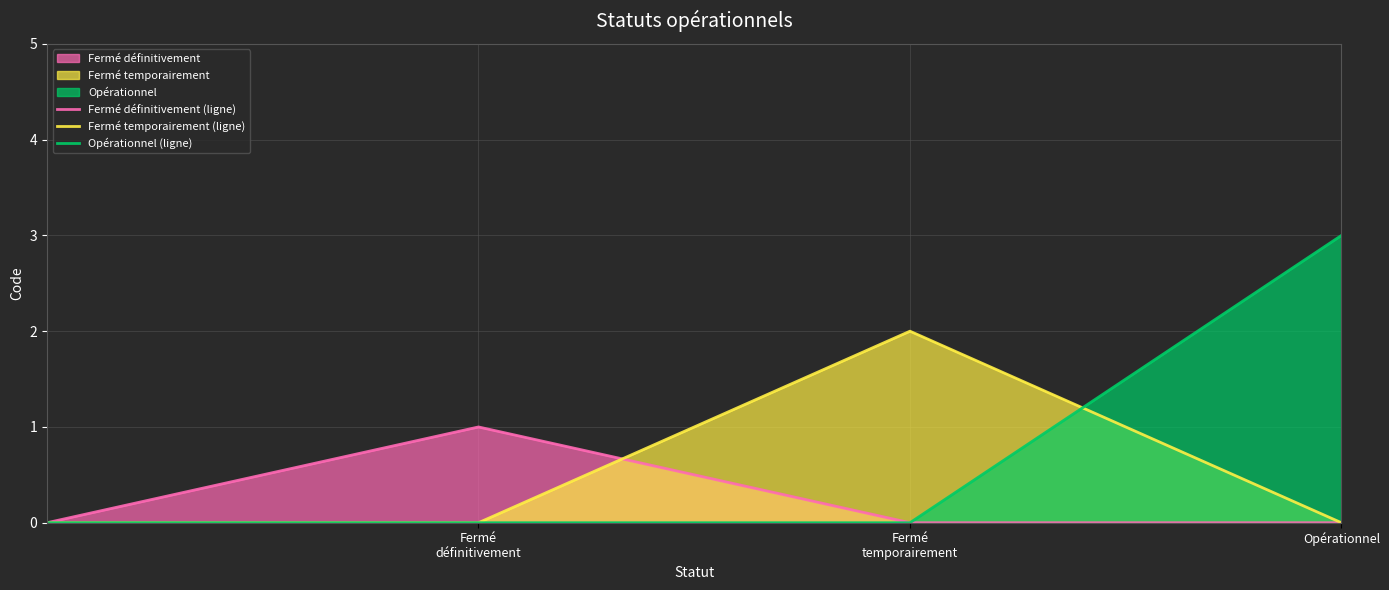

How many Fermé définitivement (ligne) values are between 0 and 1?

4